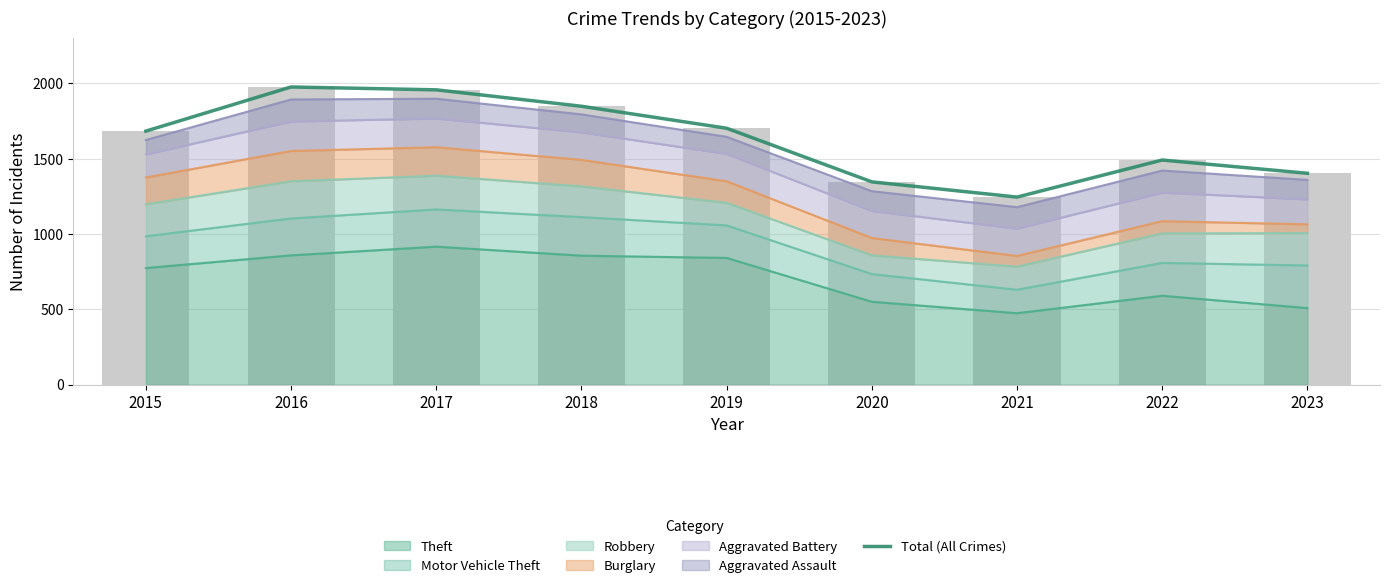

Count the number of values greater than 1683.

4